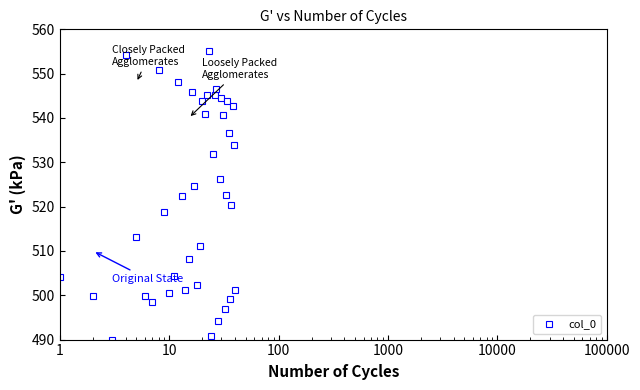

What is the greatest value displayed?

555.0